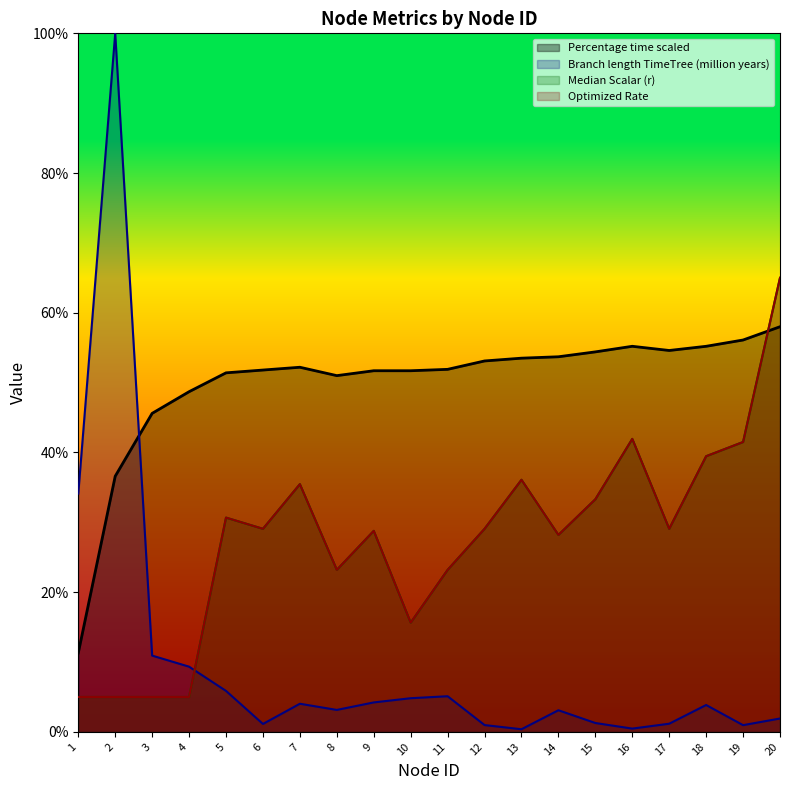

What is the value of the Optimized Rate point at the 11th from the left?

23.2